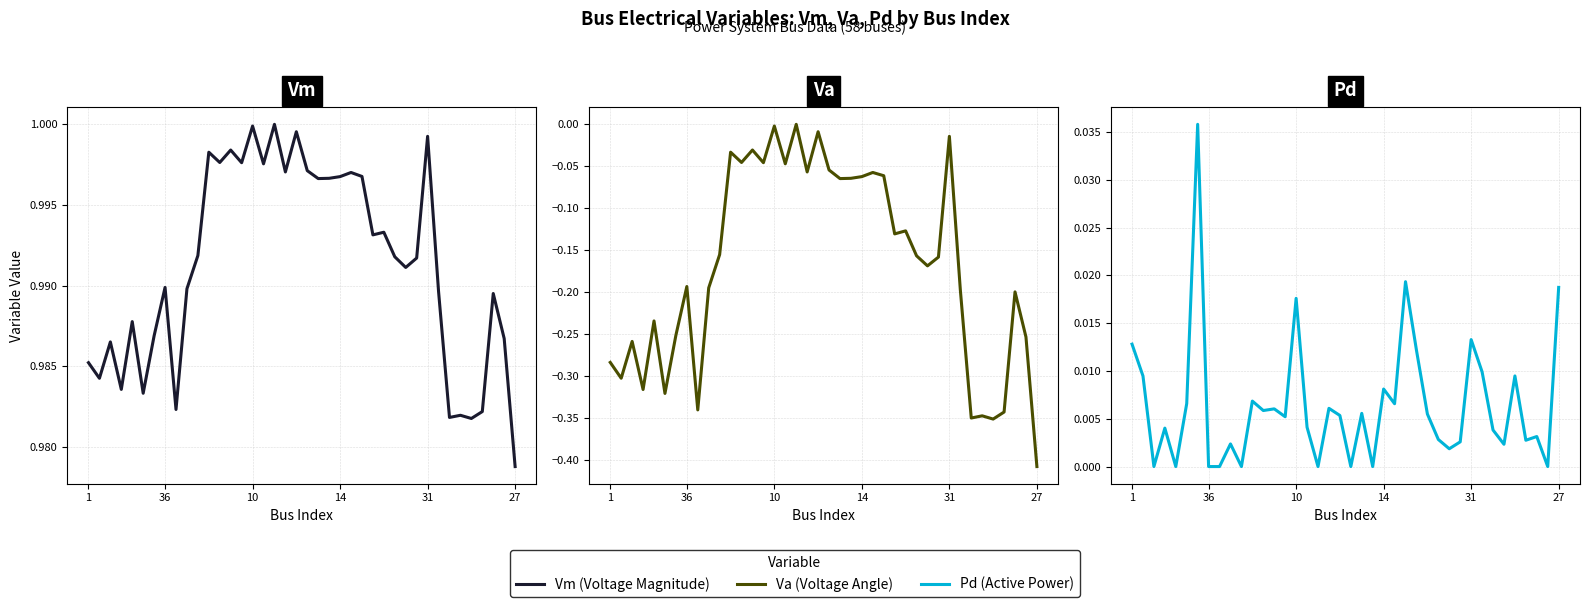

At which category does the chart reach its peak across all series?

17